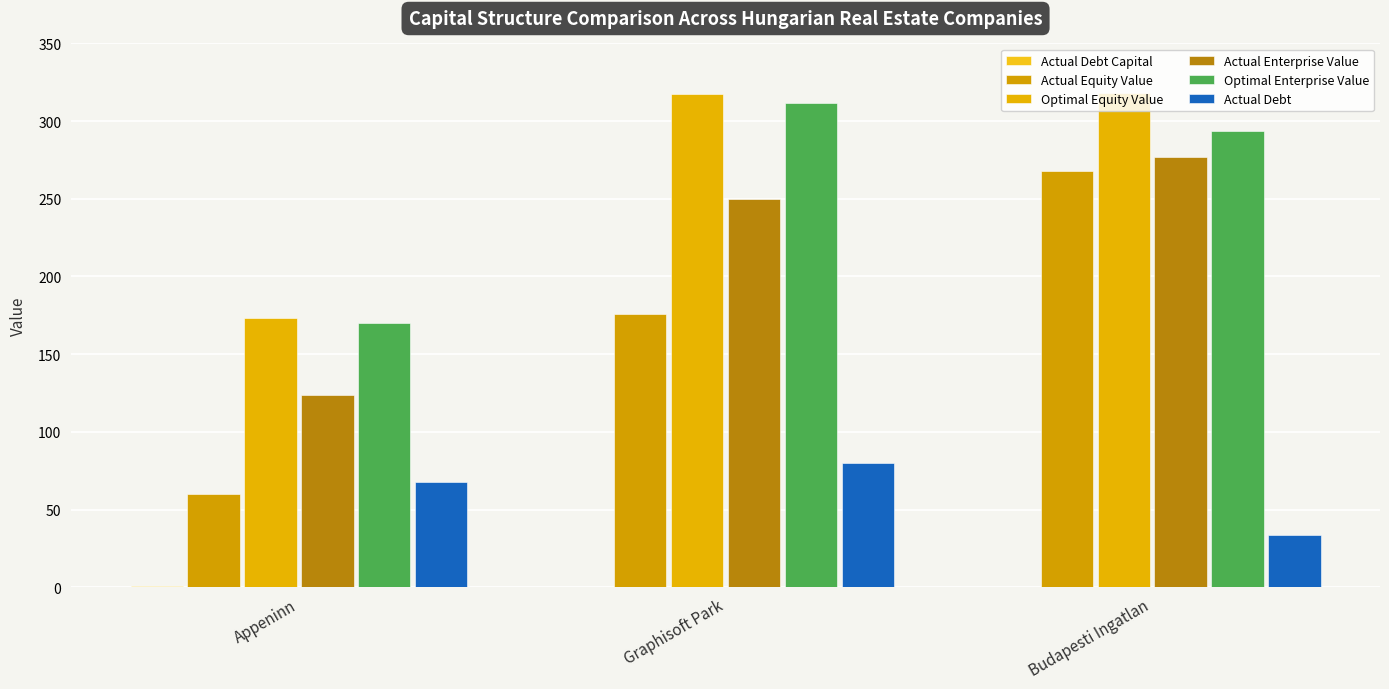

Where is Actual Debt Capital nearest to the value 0?

Budapesti Ingatlan